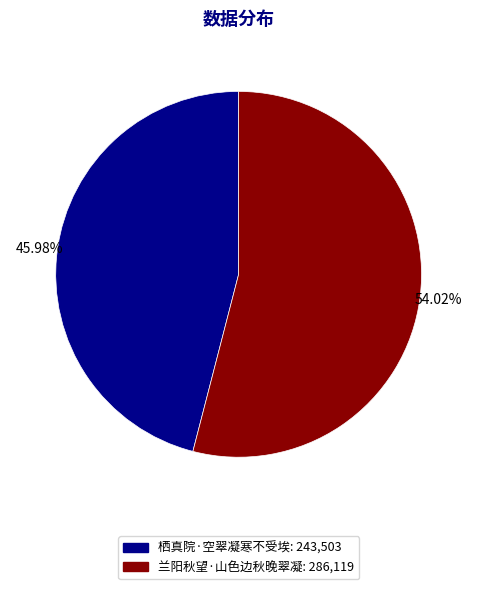

True or false: 栖真院·空翠凝寒不受埃 accounts for 33% of the total.

False